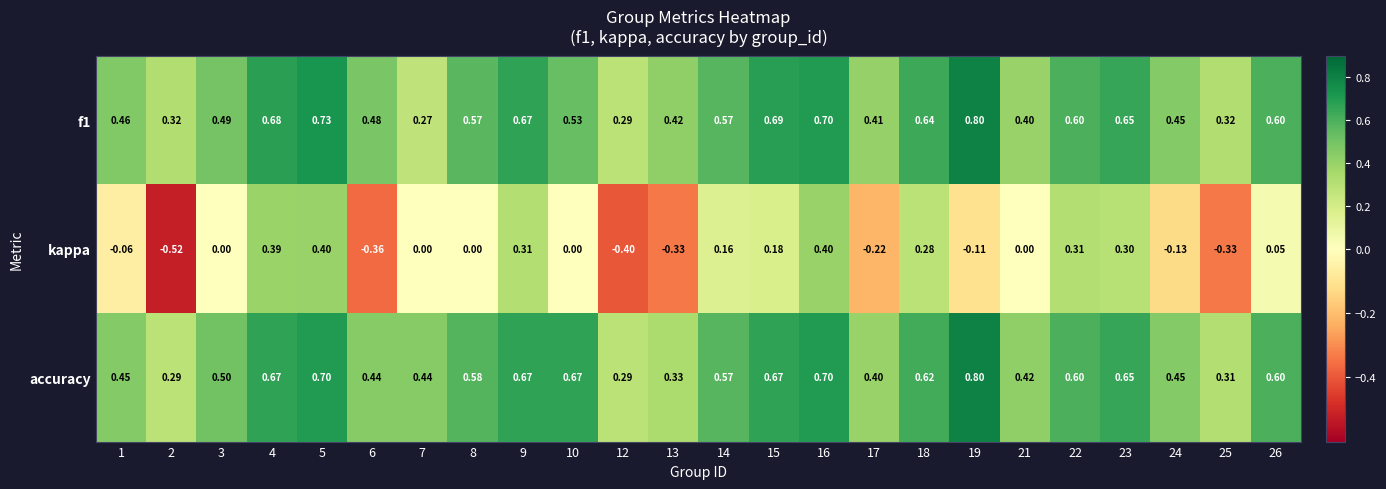

Which series has the largest total across all categories?

accuracy